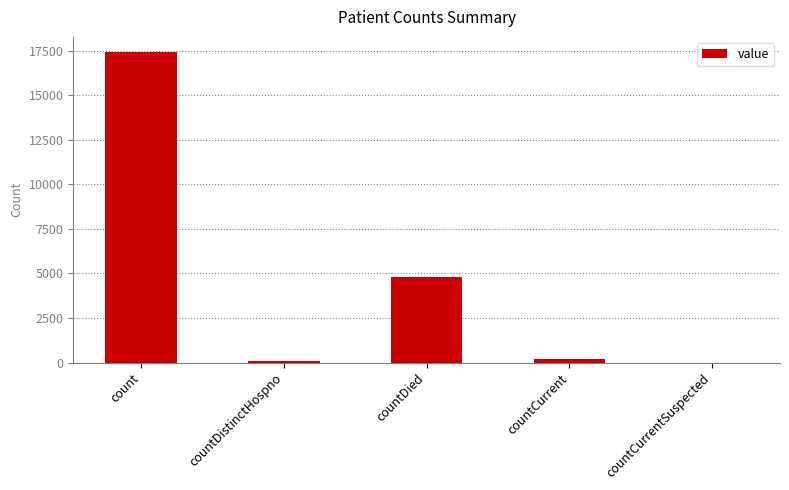

The chart shows a value of -7103 at countCurrentSuspected. True or false?

False